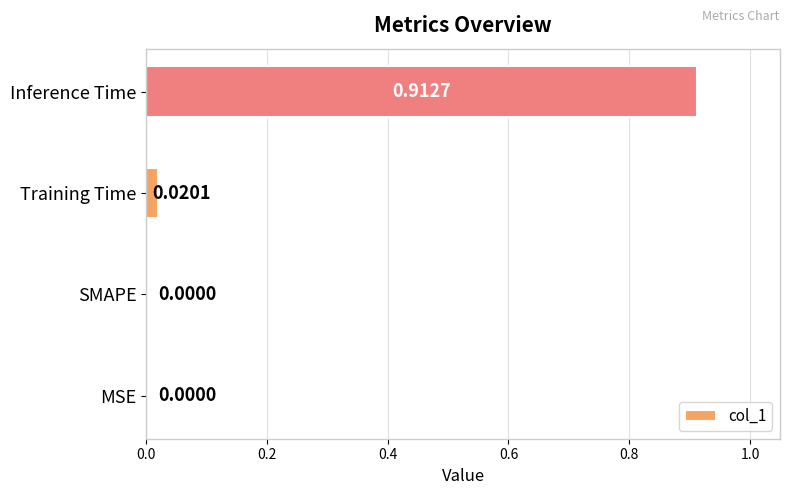

Which category has the highest value across all series?

Inference Time